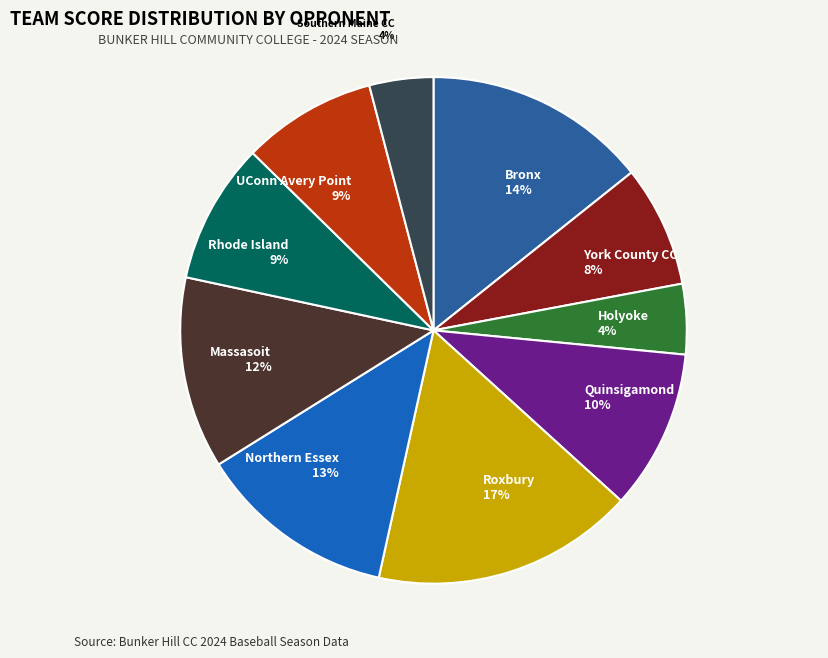

To the nearest percent, what is the difference between the largest and smallest slice percentages?

13%